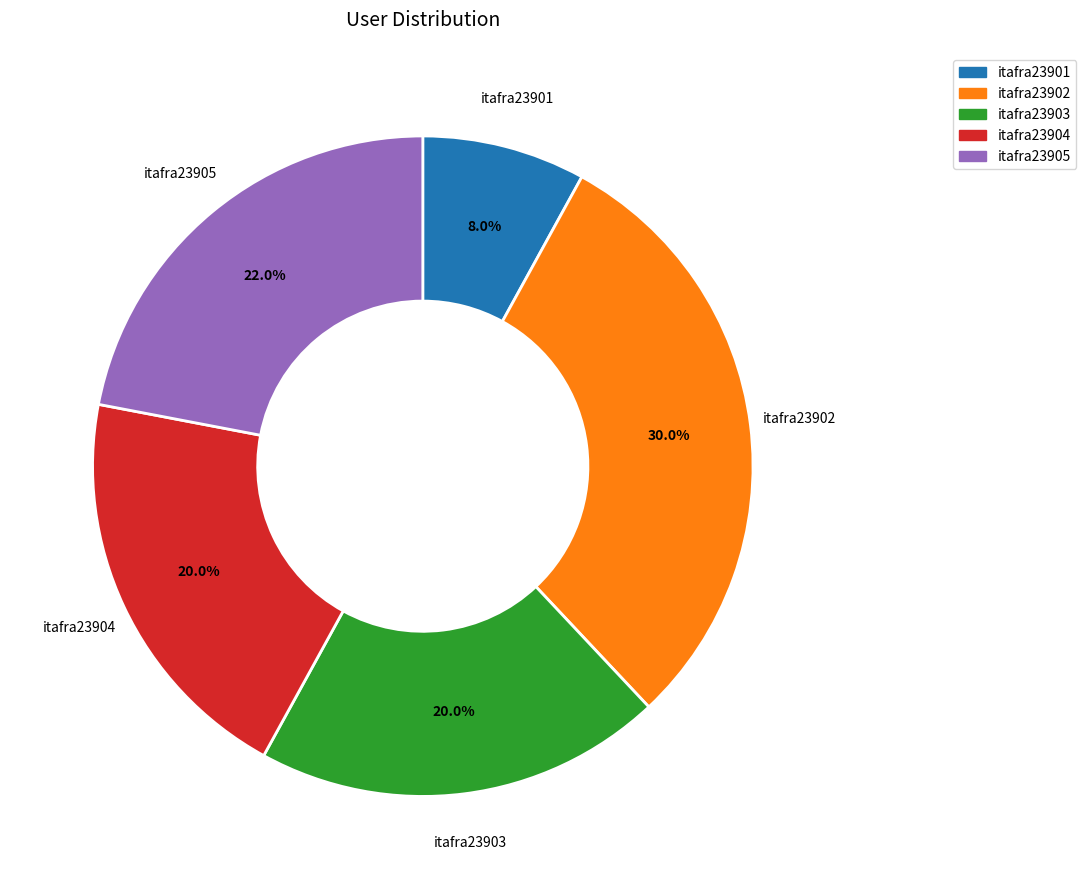

How many slices are in this pie chart?

5